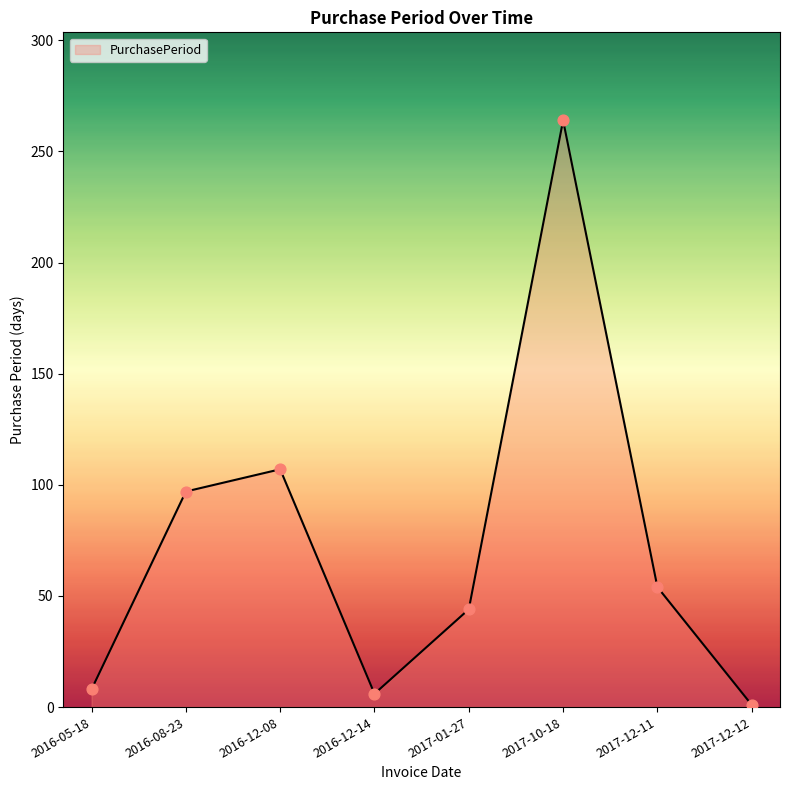

What is the change in value from 2016-05-18 to 2017-12-12?

-7